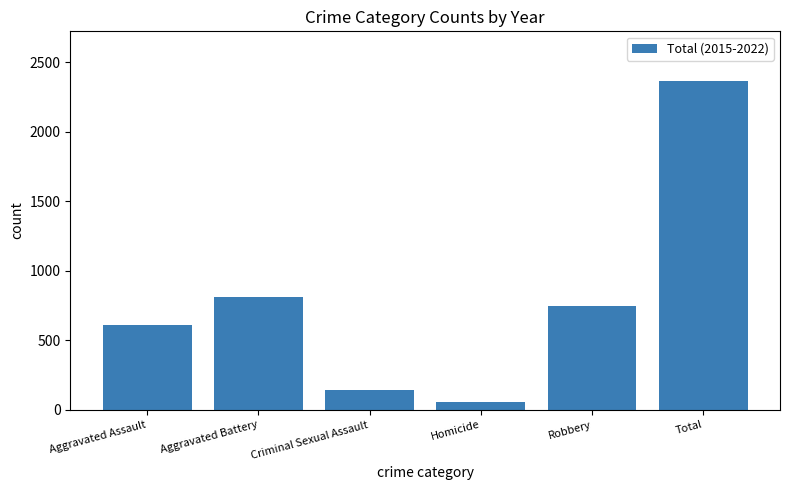

At which label is the value closest to 1212?

Aggravated Battery